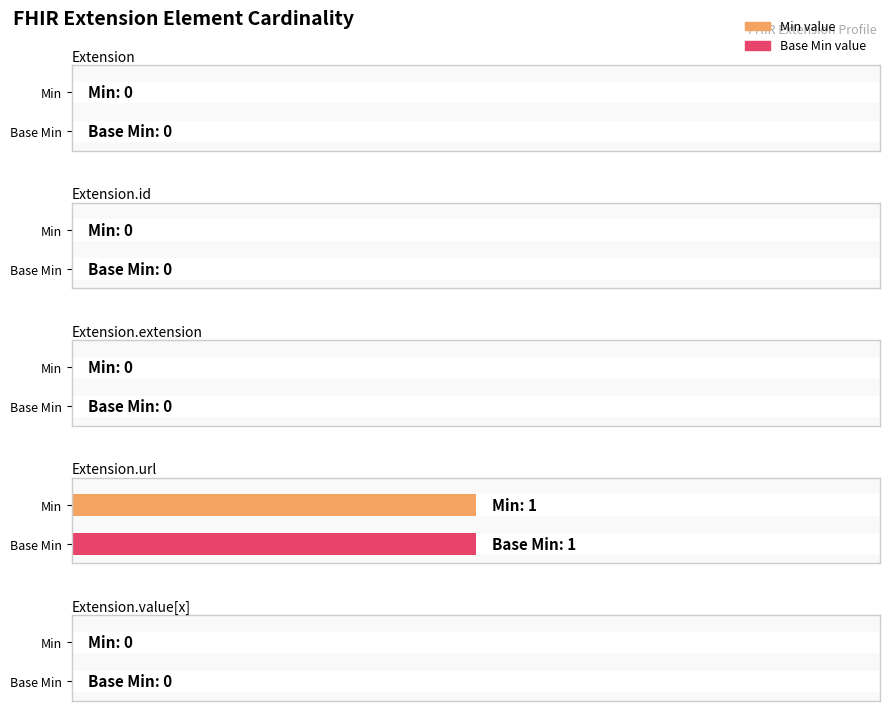

Count the Base Min values in the range 0 to 1.

5